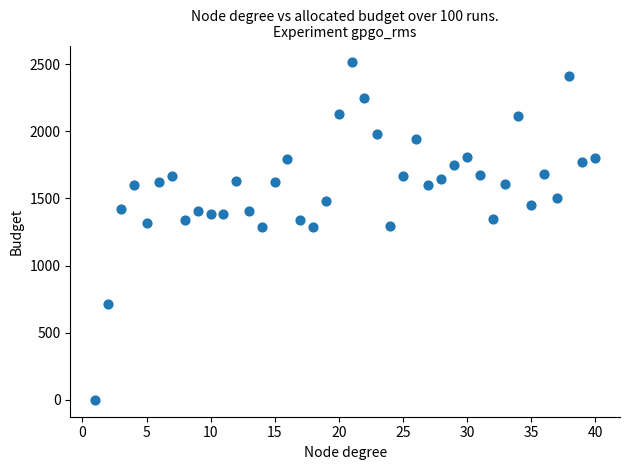

What is the range of X values (max minus min)?

39